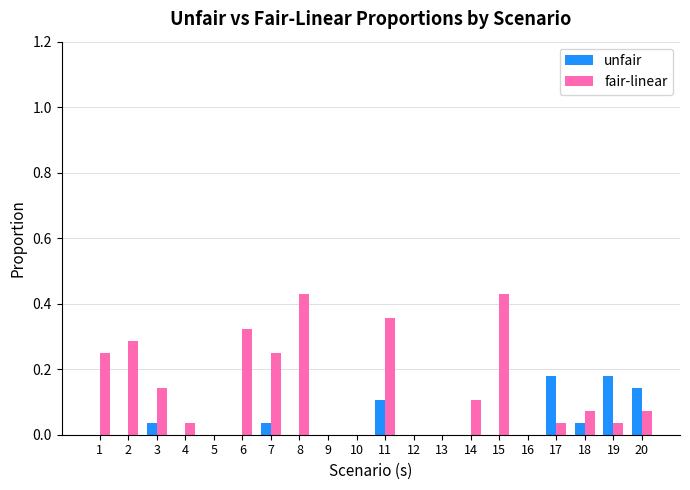

Which series changed the most between 15 and 20?

fair-linear